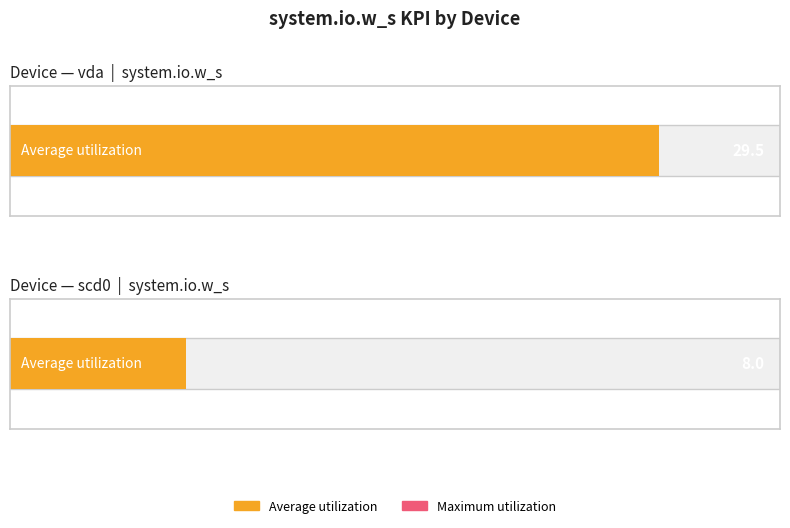

Read the Average utilization value at scd0.

8.0